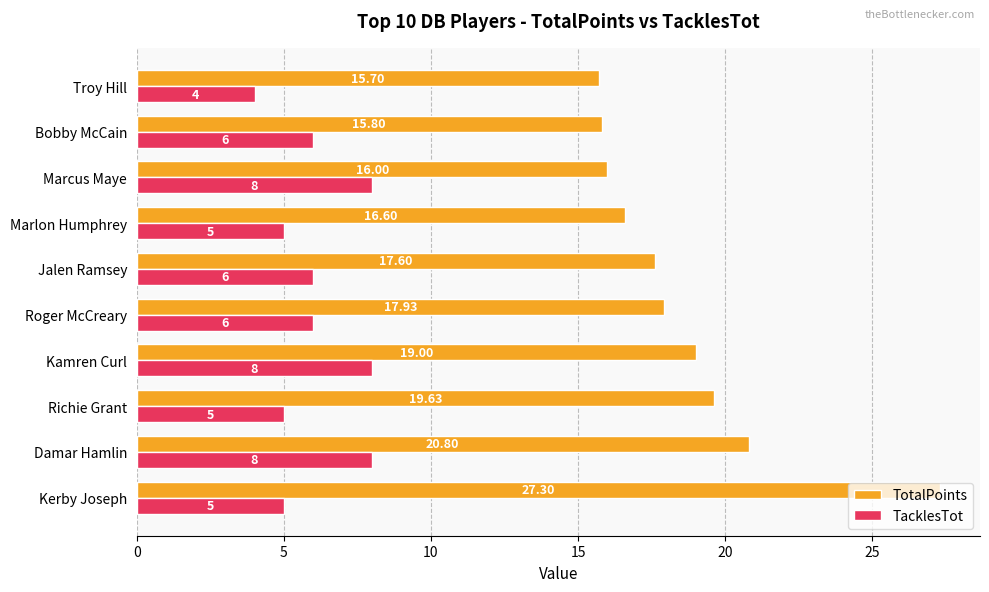

Which label corresponds to the smallest value in the chart?

Troy Hill